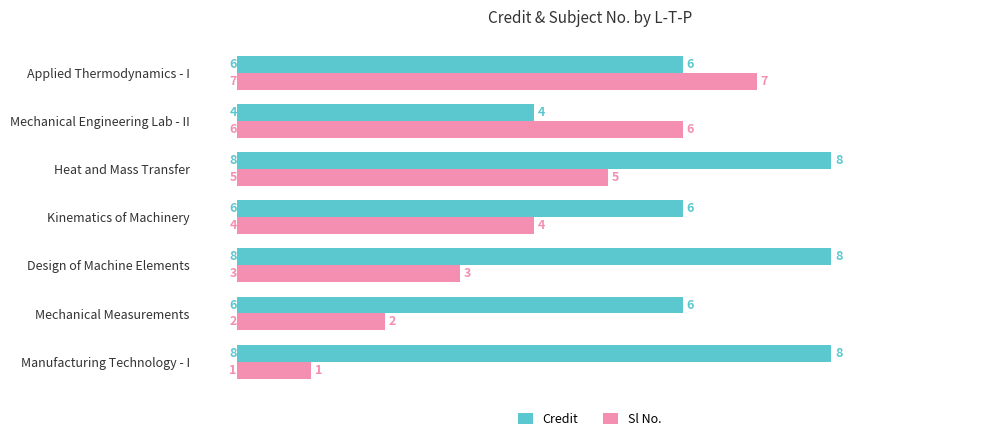

True or false: Credit has a value of 8 at Design of Machine Elements.

True